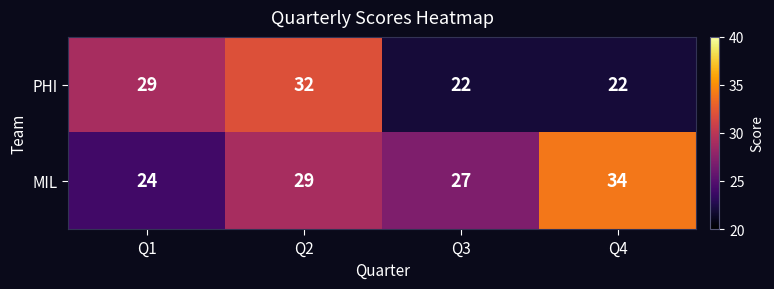

Rank the categories by MIL value from highest to lowest.

Q4, Q2, Q3, Q1